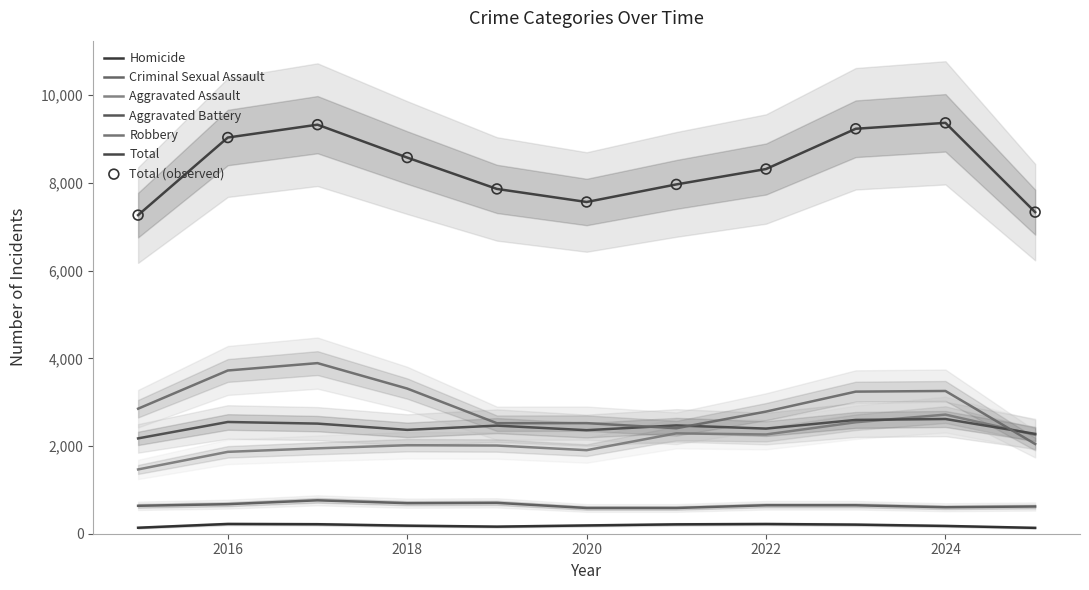

At which category is the sum across all series the highest?

2024